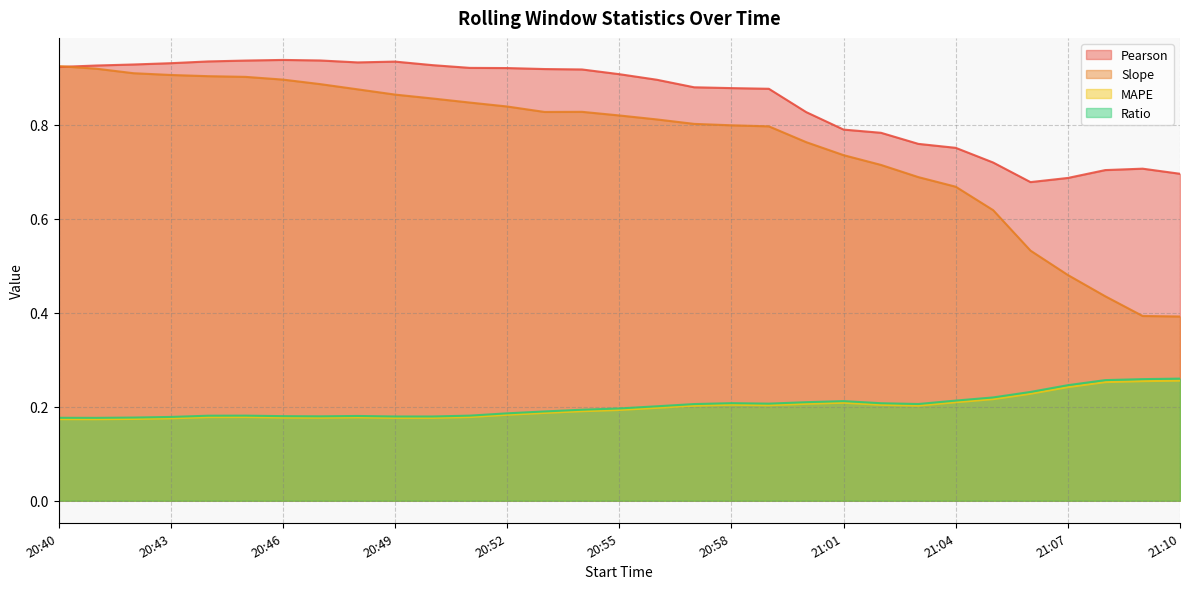

What is the minimum value shown in the chart?

0.2